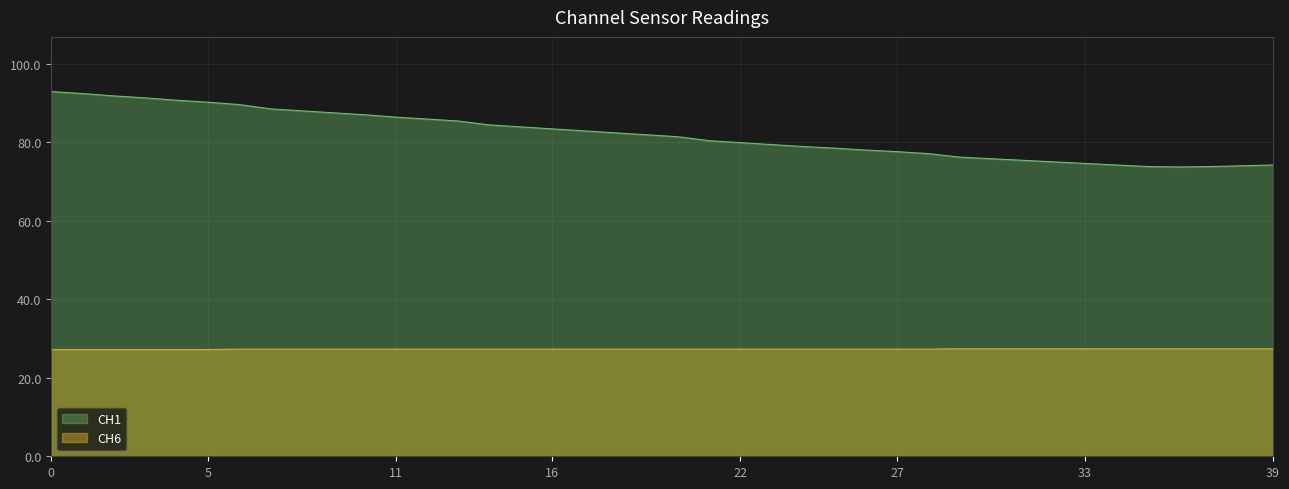

Which series has the largest total across all categories?

CH1